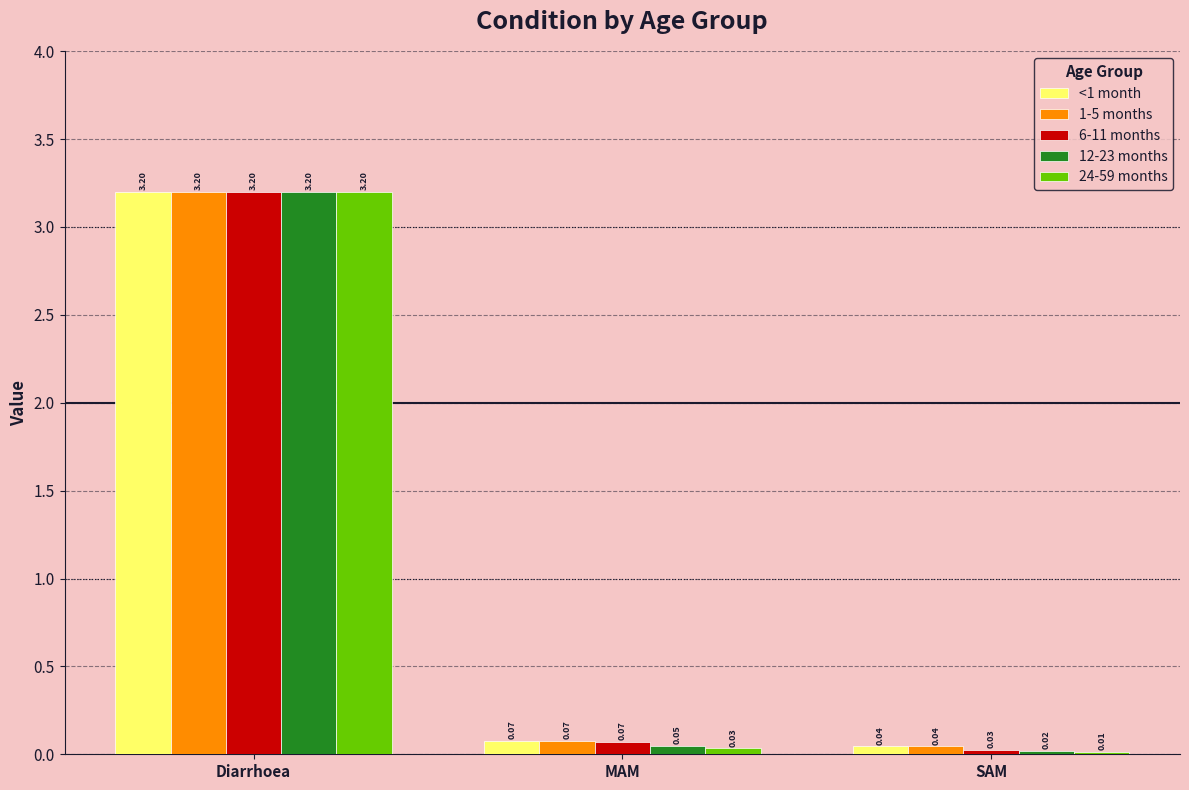

At which label is <1 month closest to 1?

MAM